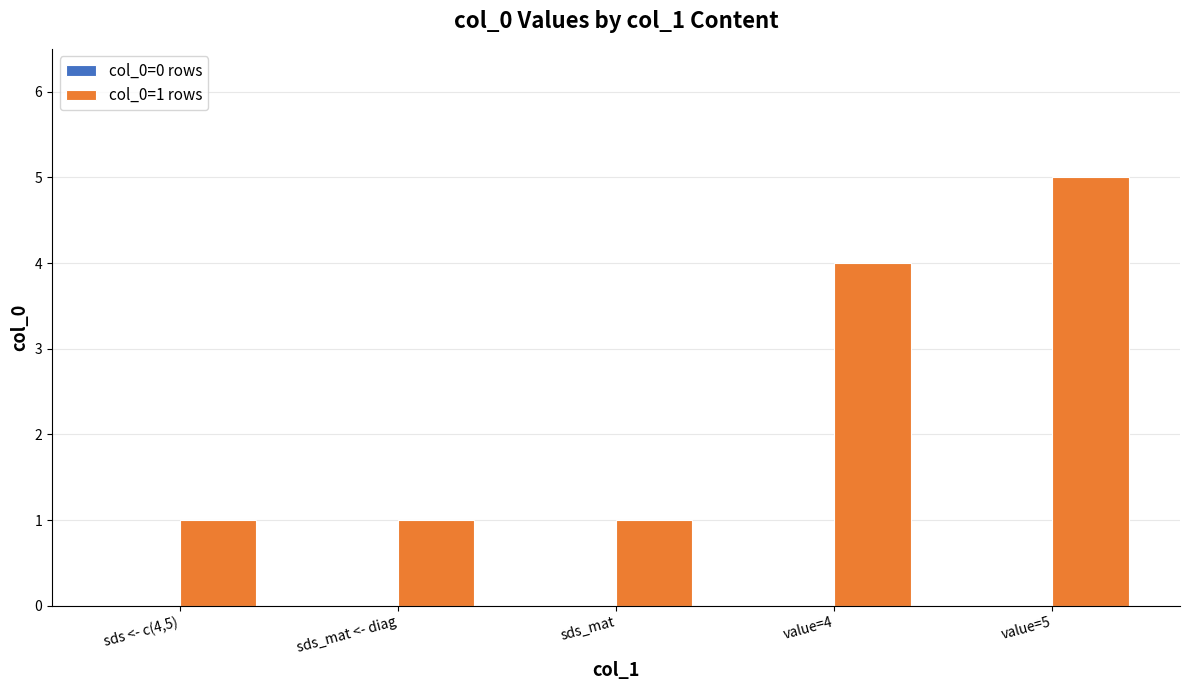

The chart shows a value of 4 at value=4. True or false?

True